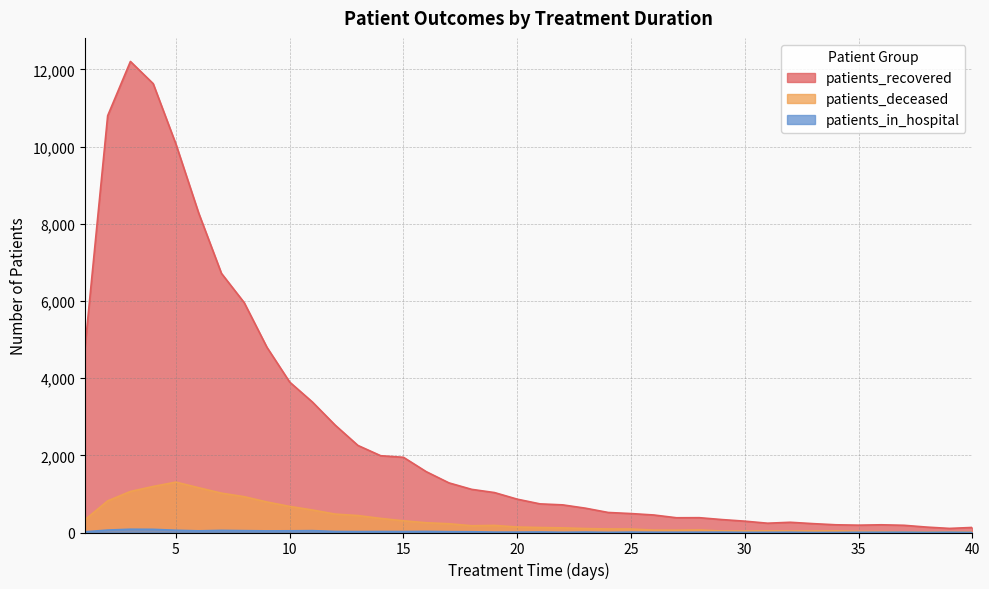

Between 28 and 9, which is larger?

9